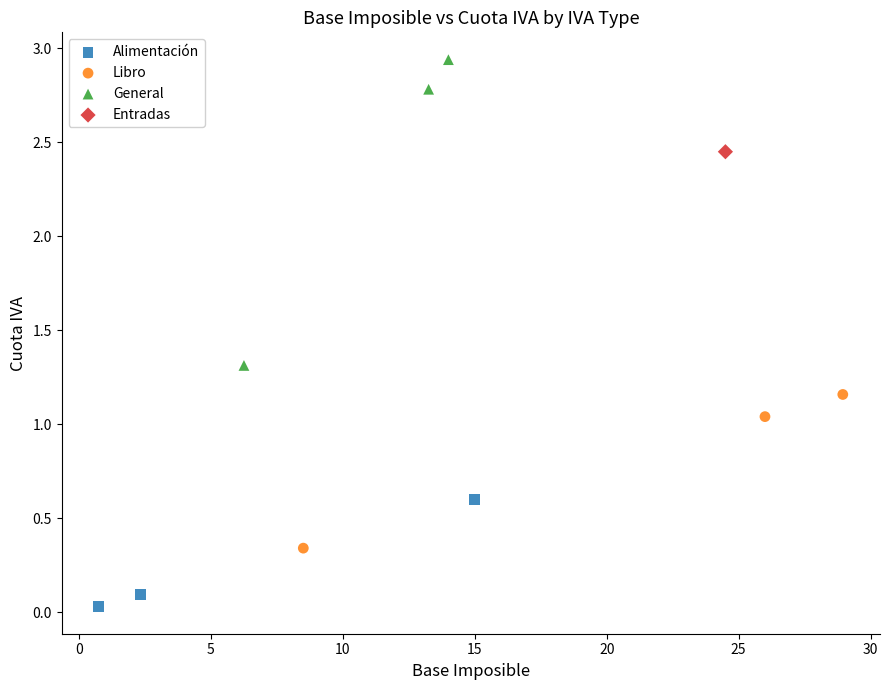

What are all the series names shown in the legend?

Alimentación, Libro, General, Entradas